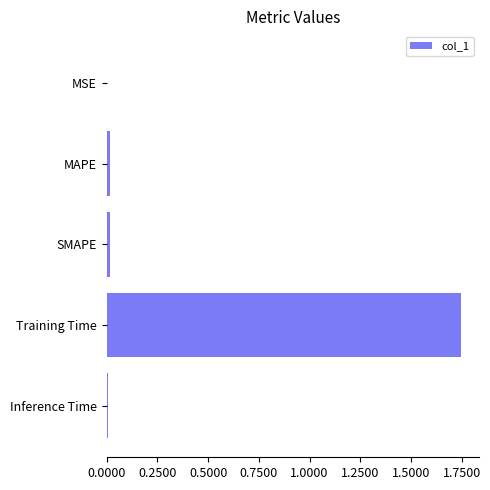

Which category has the highest value across all series?

Training Time